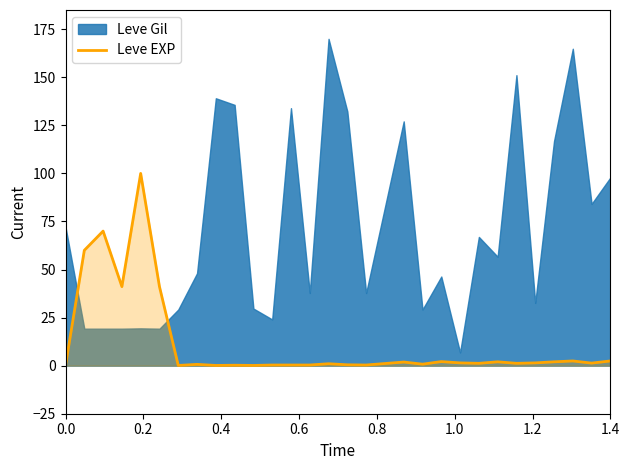

How many interior local valleys (lower than both neighbors) does the data have?

9